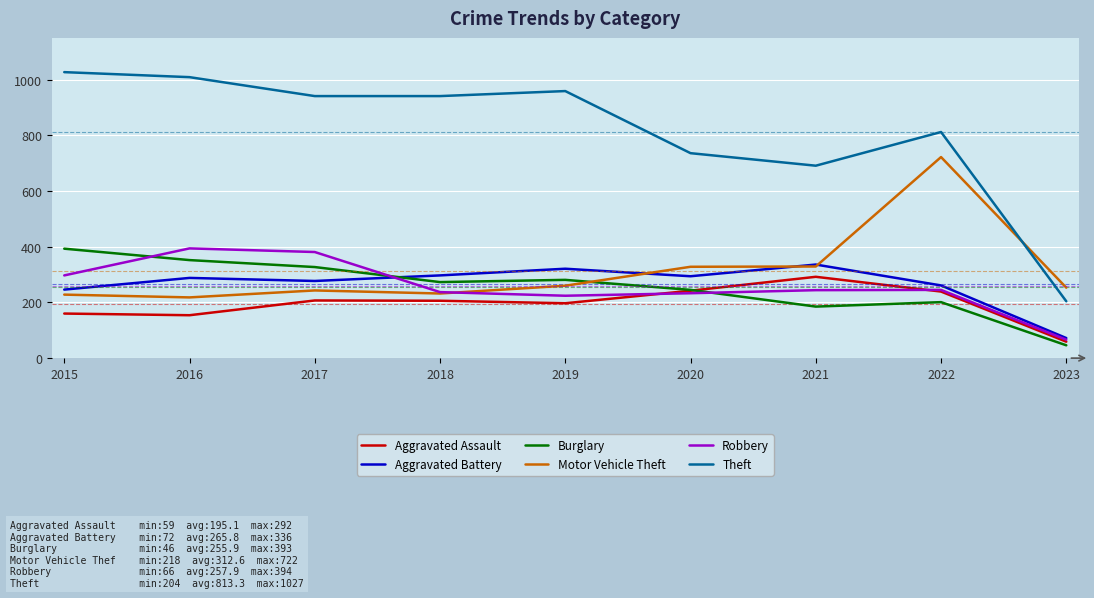

At which label does Robbery reach its peak?

2016